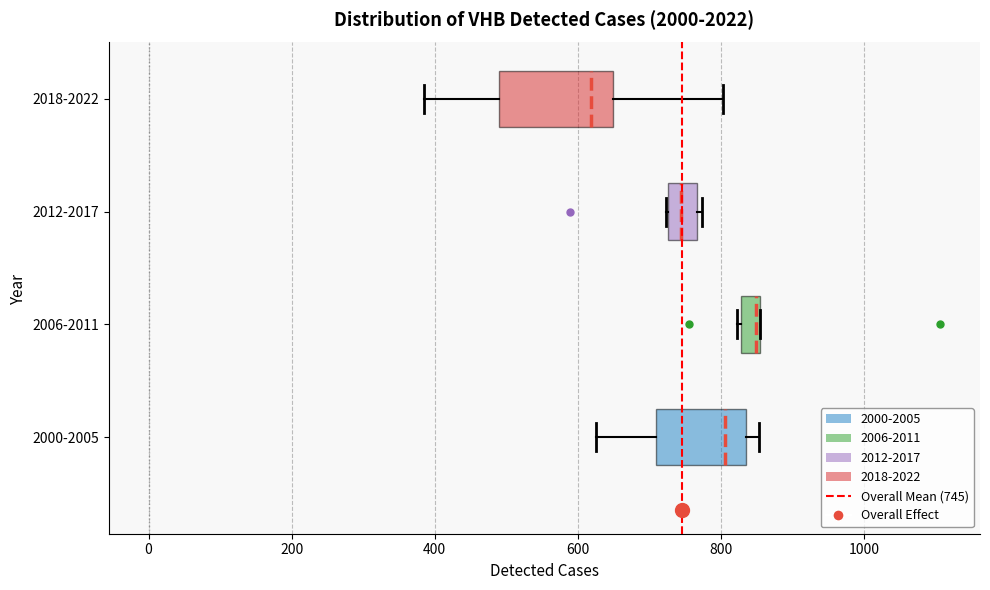

Where is the left edge of the box for 2000-2005 on the x-axis? The values are not printed on the chart, so give them approximately, as read against the axis.

700